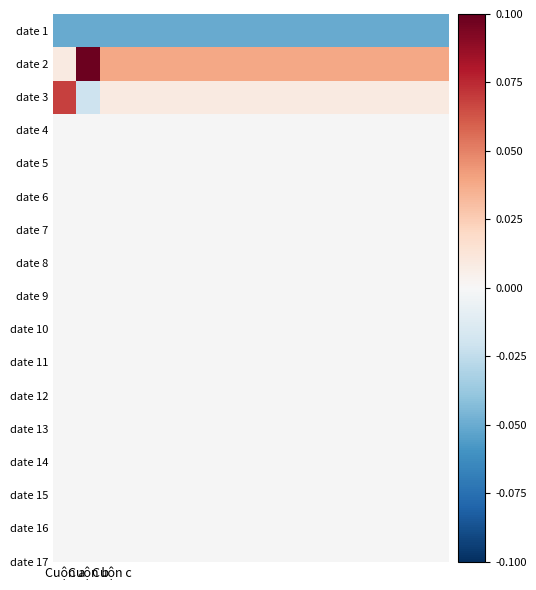

At how many categories does at least one series exceed 0?

17